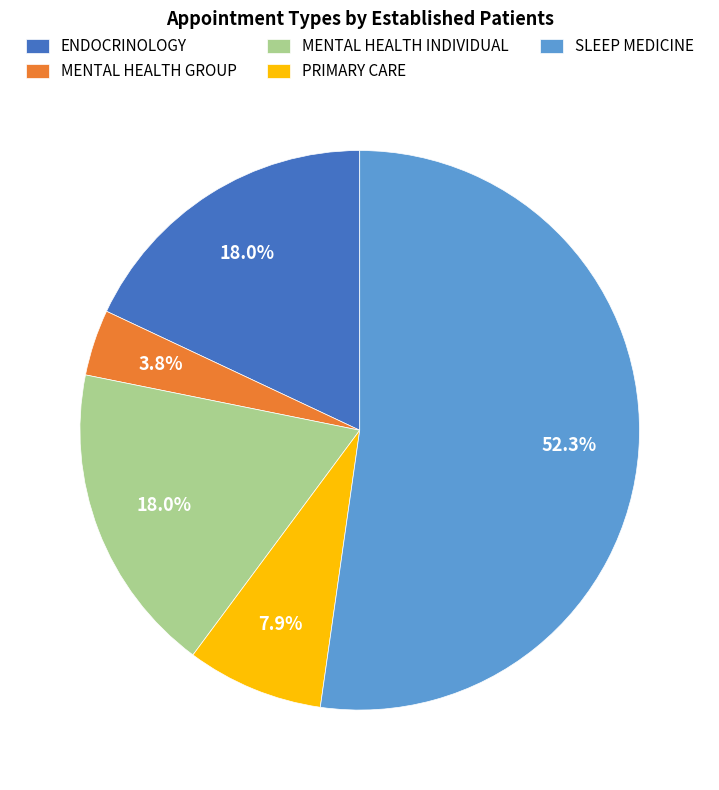

Is the sum of MENTAL HEALTH GROUP and MENTAL HEALTH INDIVIDUAL greater than half?

No